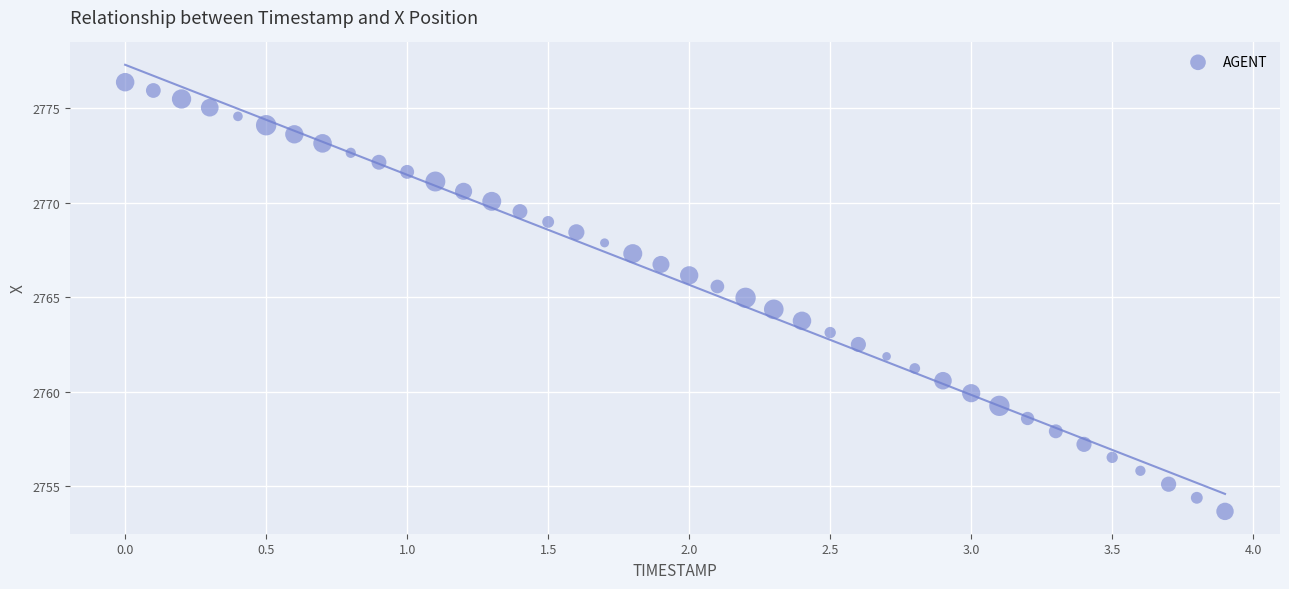

What is the range of Y values (max minus min)?

22.7